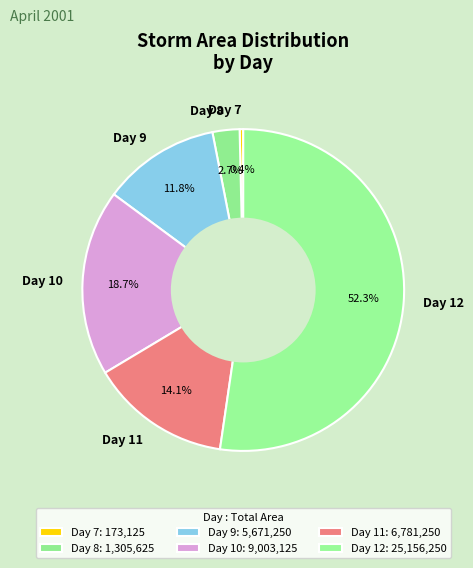

Does Day 7 account for over 50% of the chart?

No